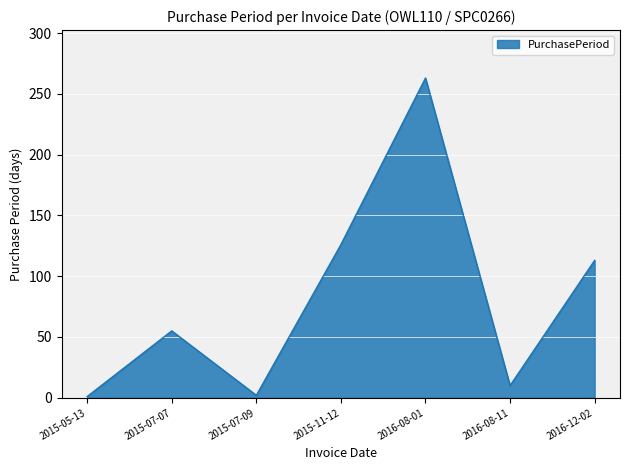

True or false: the data shows 263 at 2016-08-01.

True